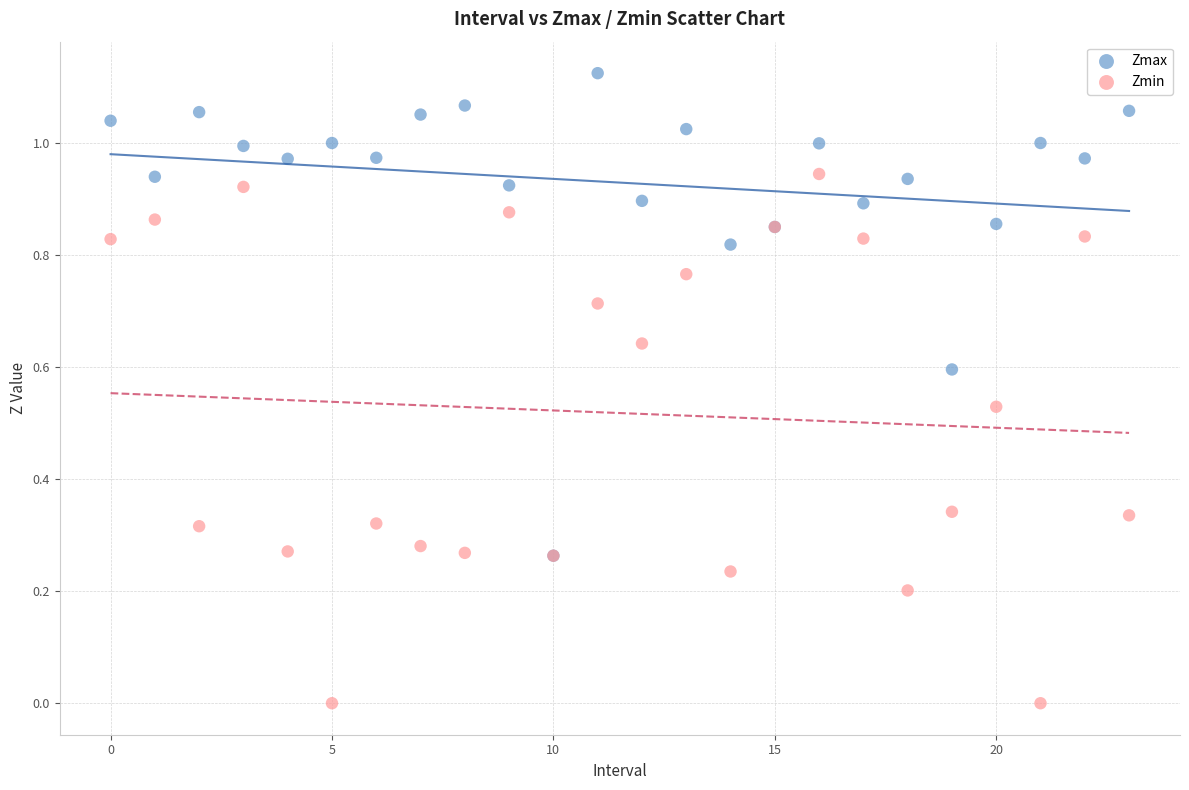

Which series reaches the maximum Y coordinate?

Zmax